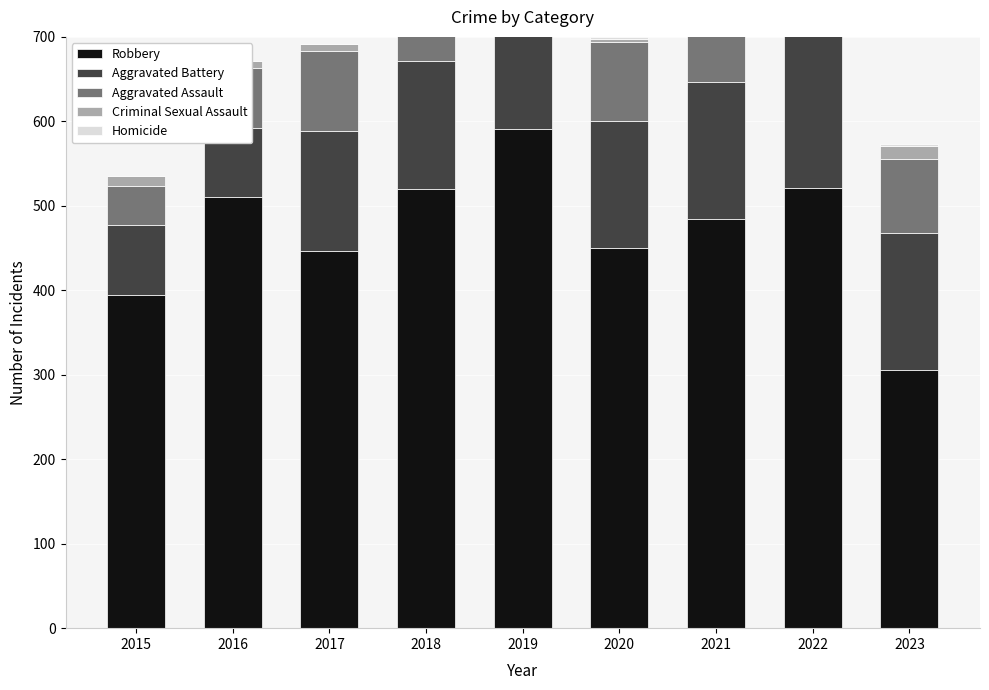

List the labels in order of Aggravated Assault value, largest first.

2022, 2021, 2019, 2017, 2020, 2023, 2018, 2016, 2015